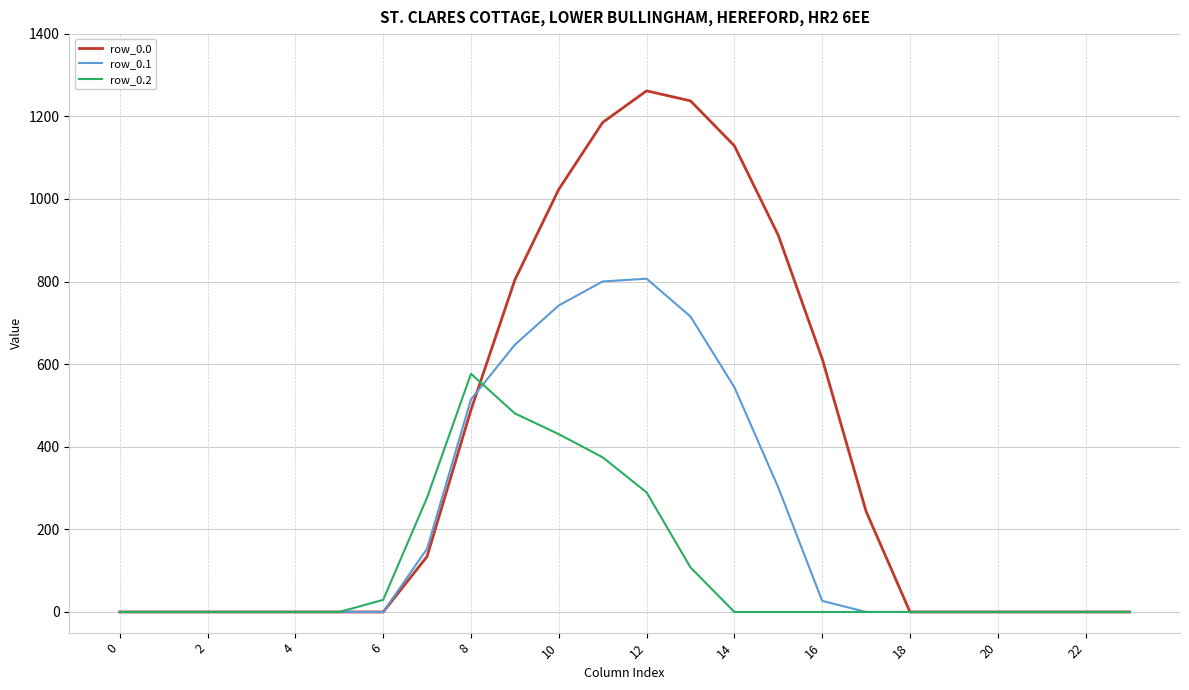

What is the highest value of the row_0.1 series?

806.9